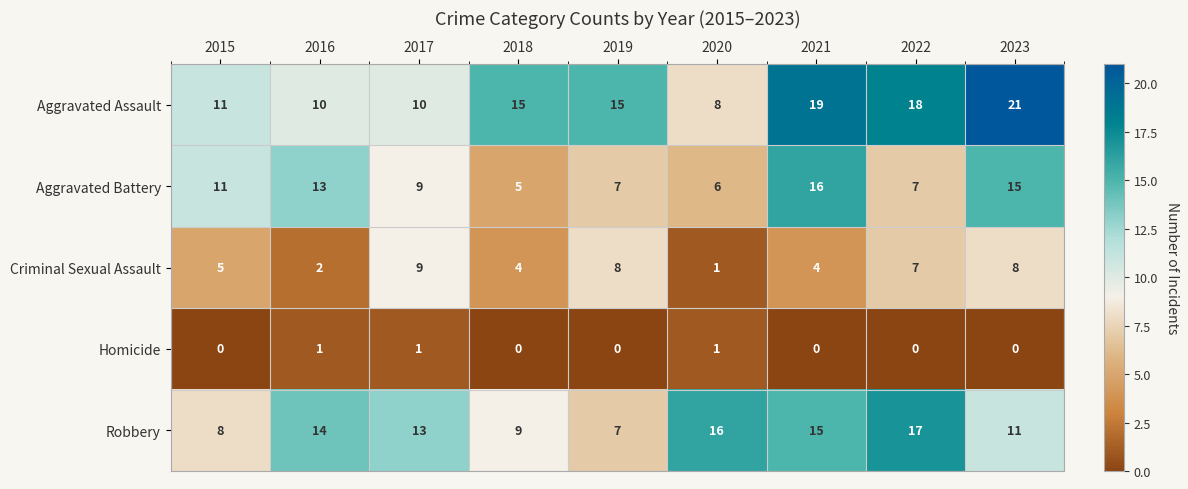

What is the maximum value shown in the chart?

21